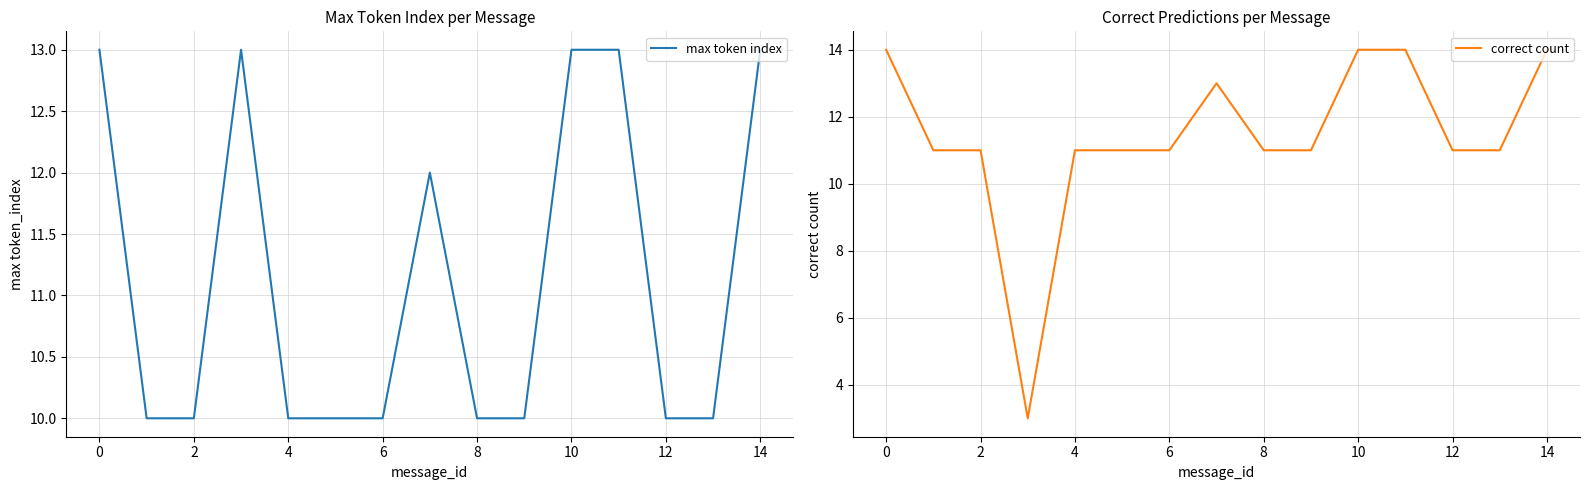

Which series has the largest range (max minus min)?

correct count